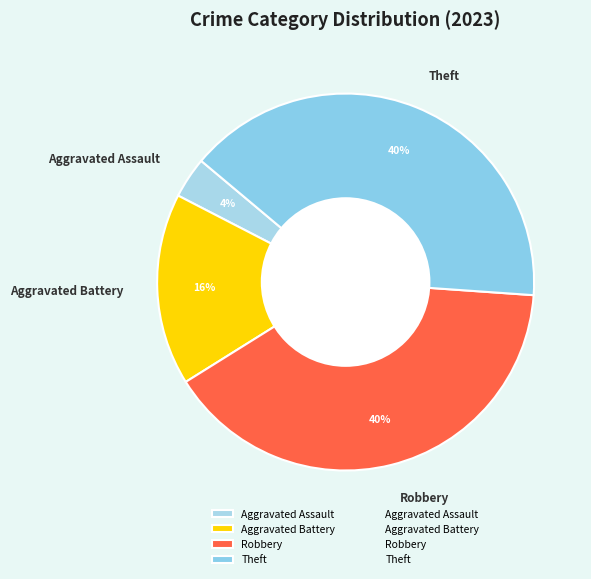

To the nearest percent, what portion does Aggravated Battery represent?

16%